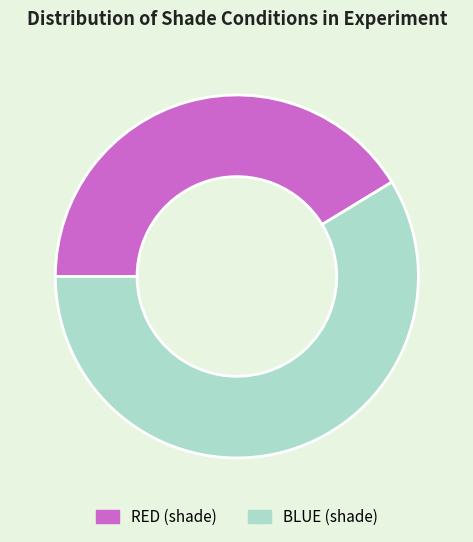

Which category accounts for the majority?

BLUE